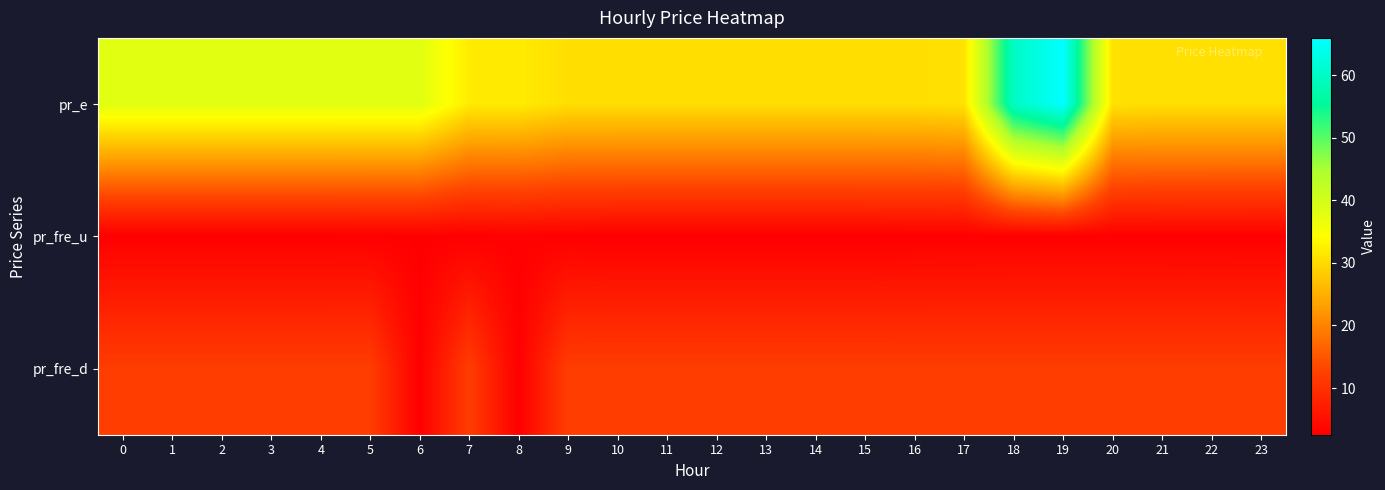

Which has a higher value, 8 or 2?

2